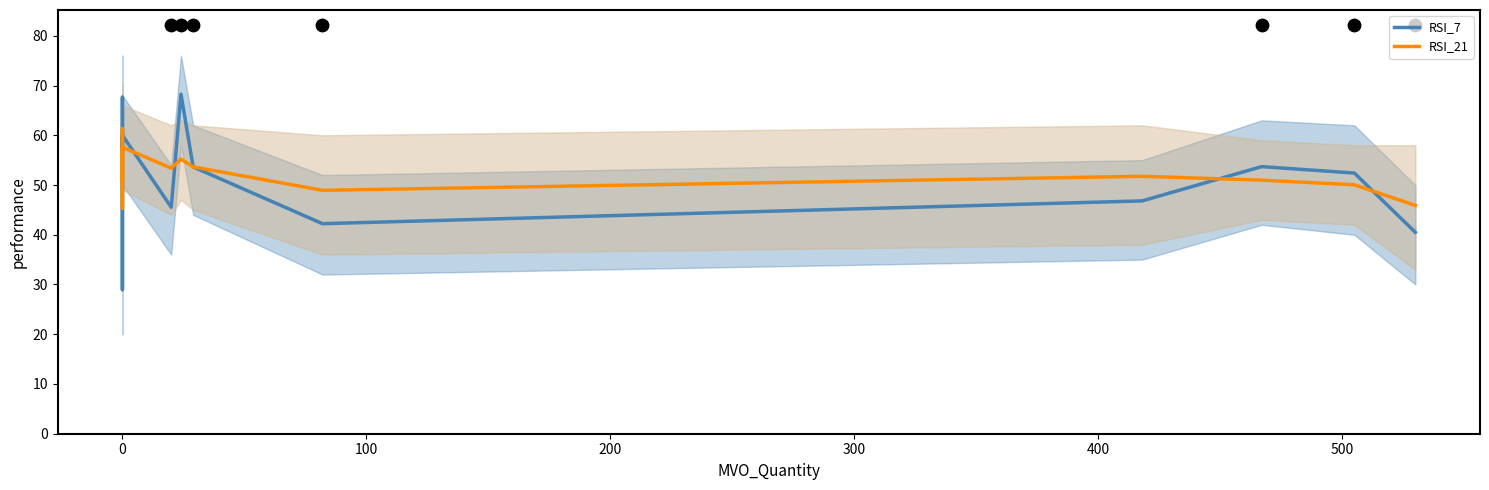

Is the value of RSI_21 at 11 greater than the value of RSI_7 at 9?

No